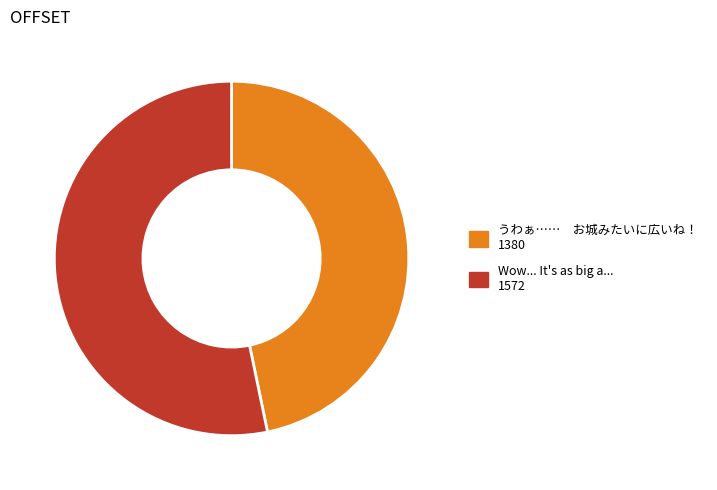

Count the number of slices in the pie.

2